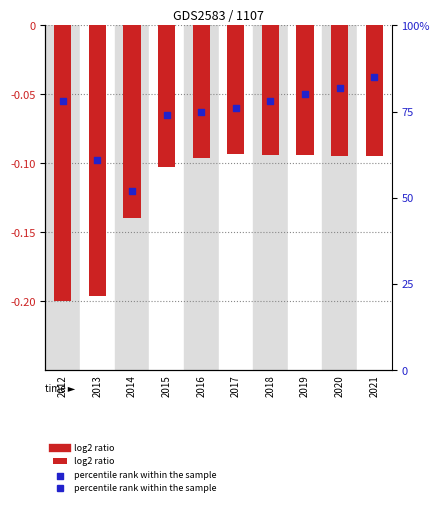

Which series contains the highest Y value?

percentile rank within the sample